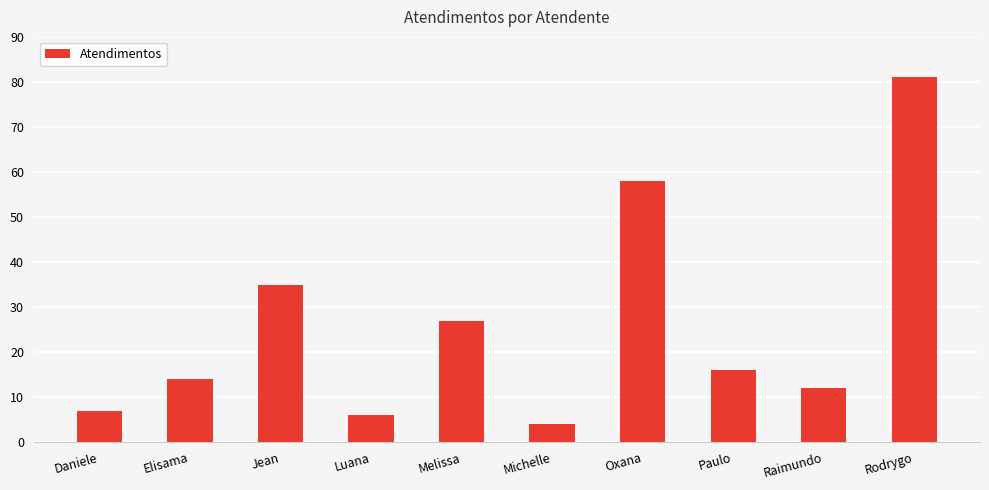

Does the chart contain stacked bars?

No